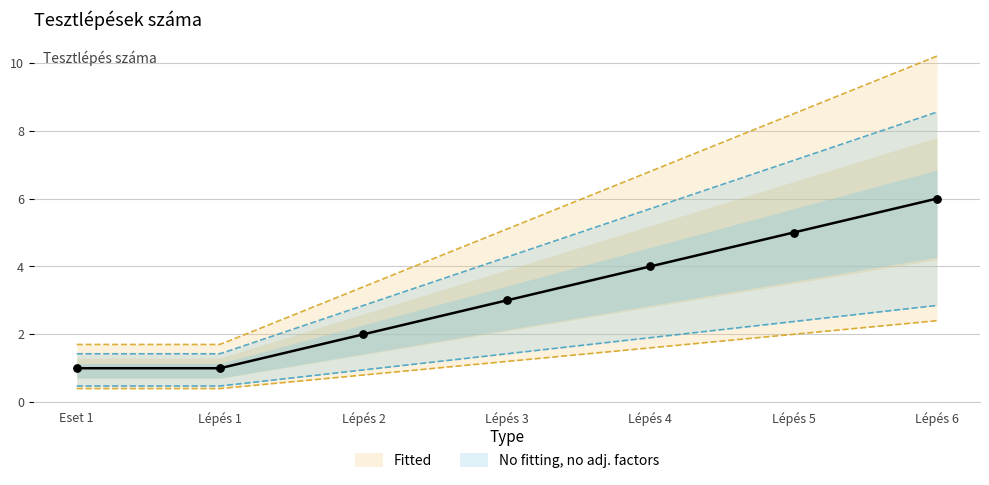

Between Lépés 1 and Eset 1, which is larger?

Lépés 1